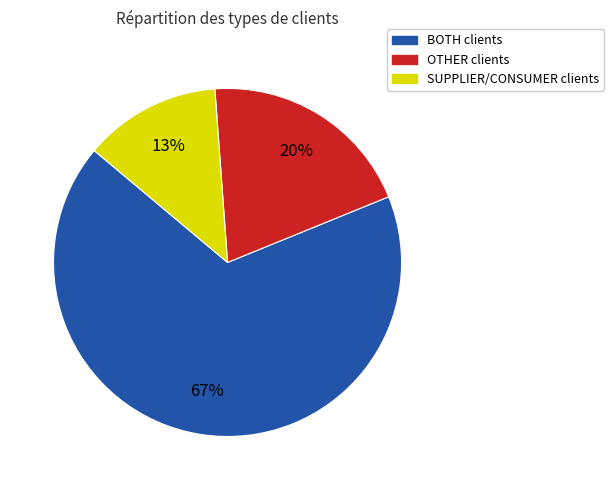

To the nearest percent, what is the average slice percentage?

33%